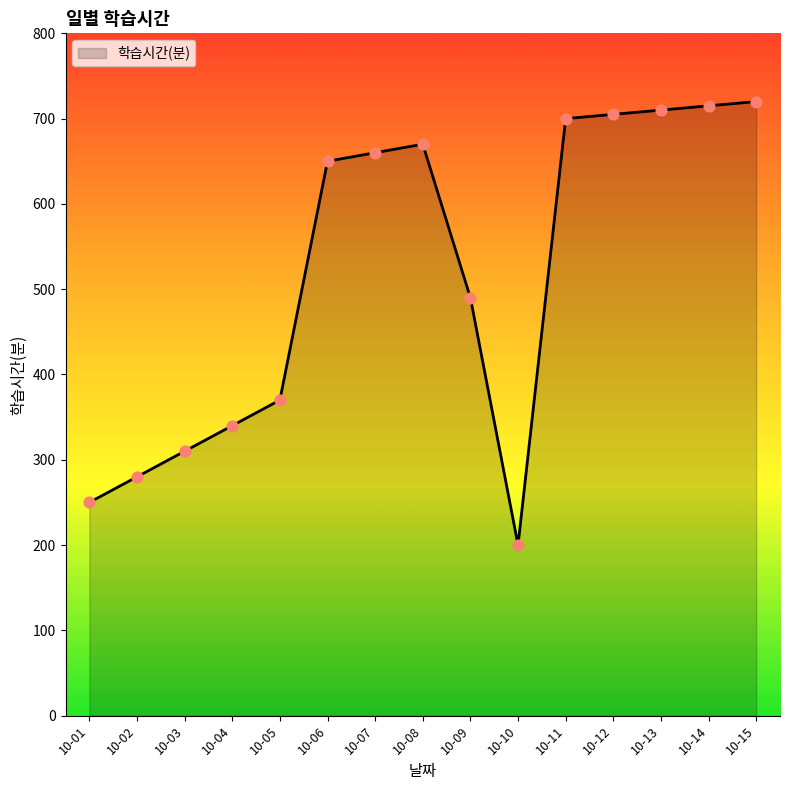

What is the change in value from 10-10 to 10-15?

+520